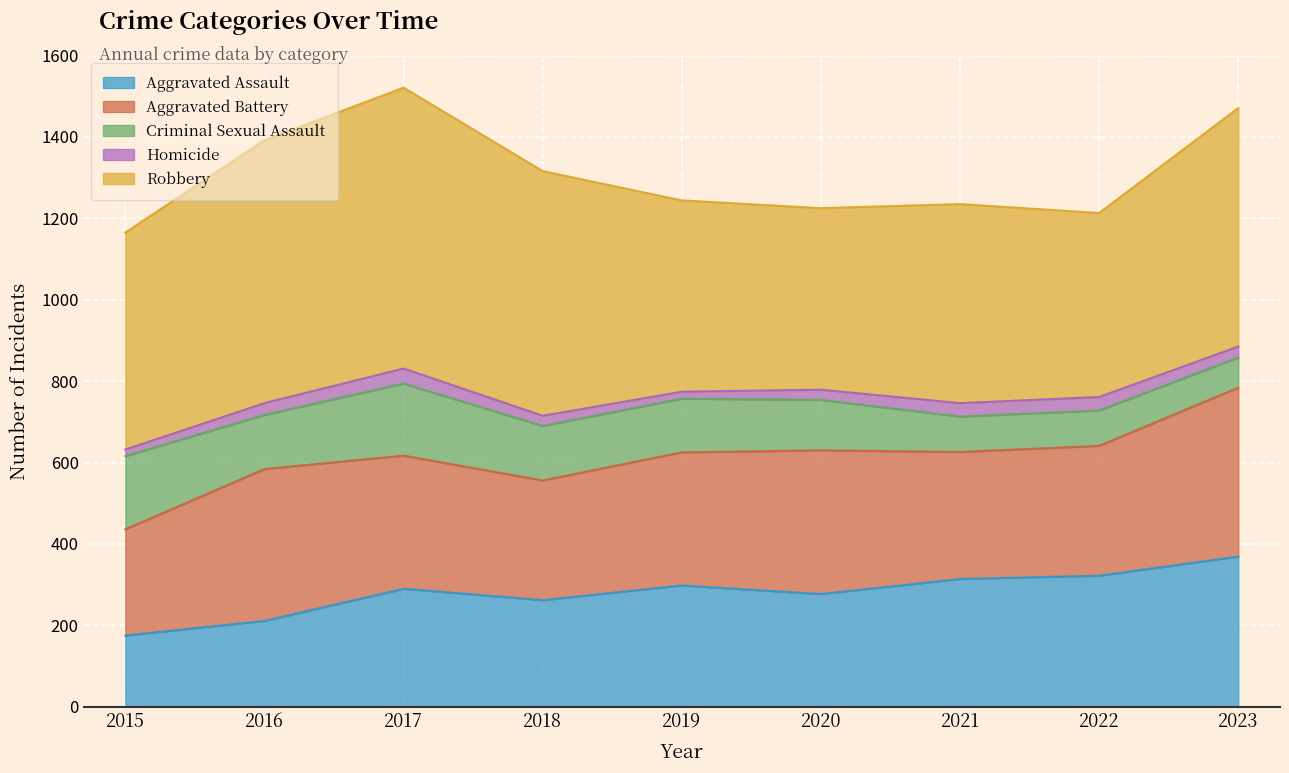

How many data points in Aggravated Battery are less than 327?

4